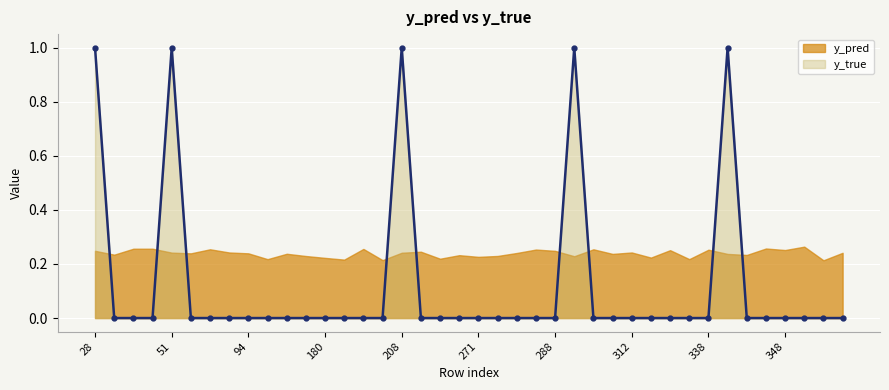

How many lines are shown in the chart?

1